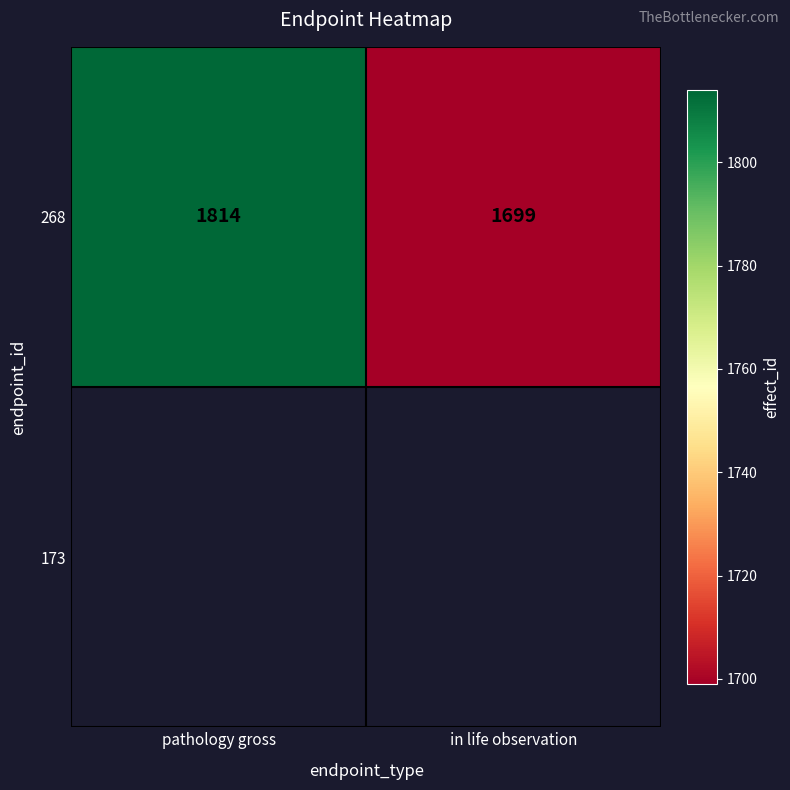

Reading left to right, what are all the values shown in this chart?

pathology gross=1814	in life observation=1699